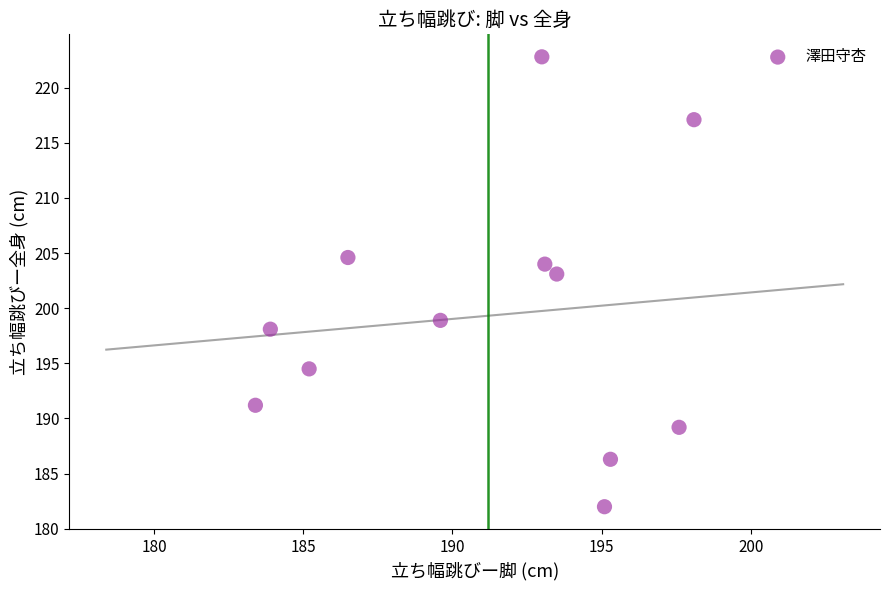

What is the range of Y values (max minus min)?

40.8